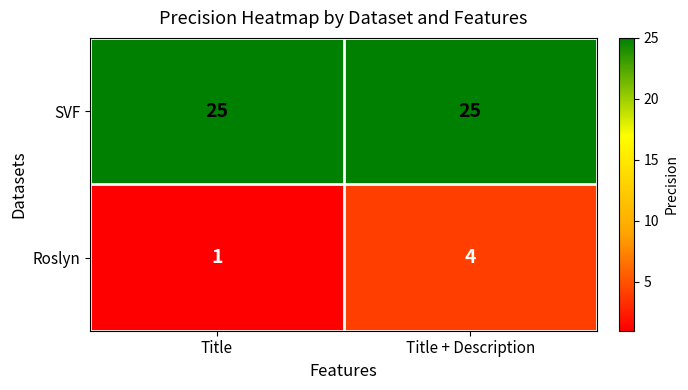

Reading left to right, what are all the values shown in this chart?

SVF: 25	25
Roslyn: 1	4